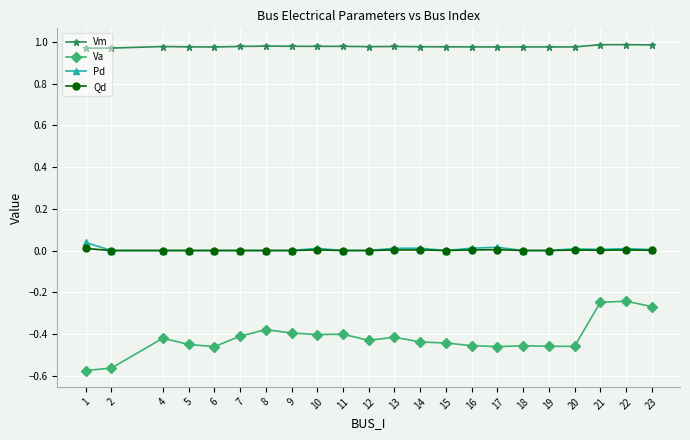

True or false: Pd has more than 2 points higher than both neighbors.

True